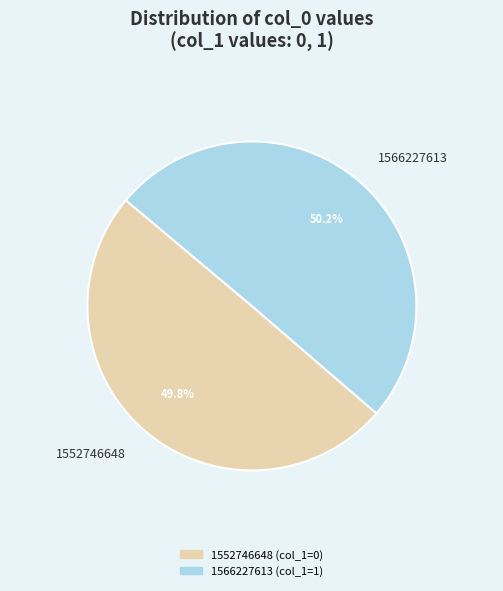

What percentage is the 1566227613 slice, to the nearest percent?

50%